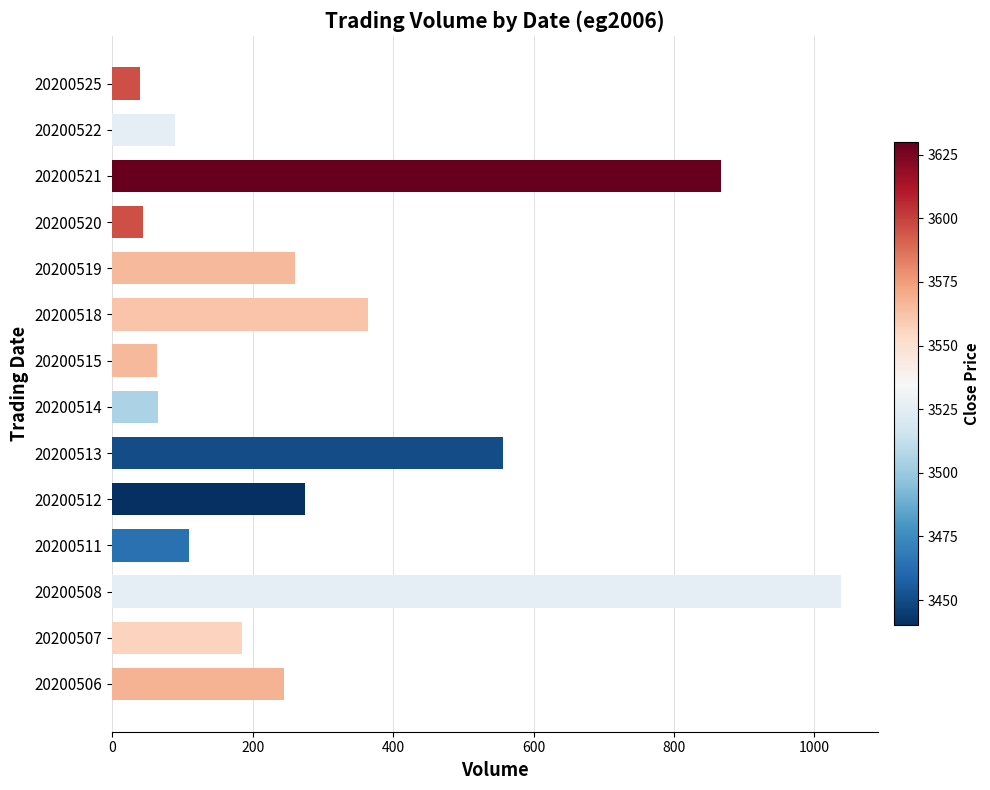

What is the maximum value shown in the chart?

1038